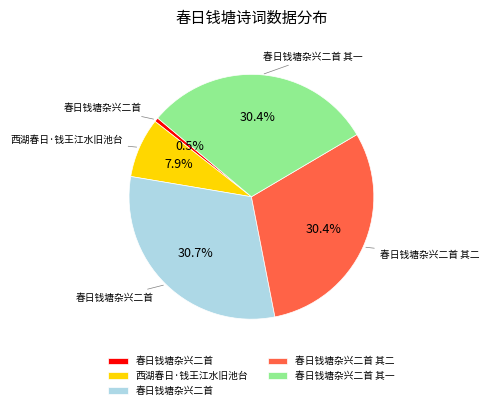

Does any single category account for the majority?

No